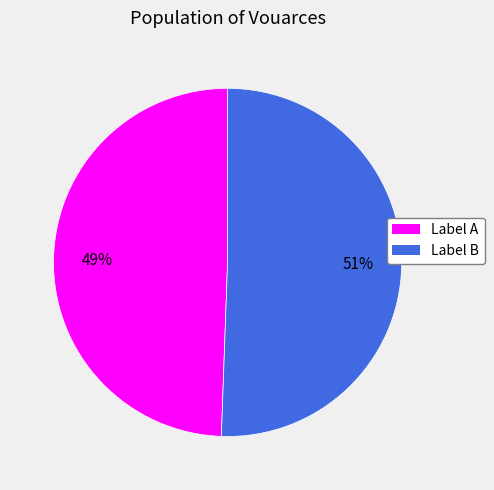

To the nearest percent, what is the average slice percentage?

50%